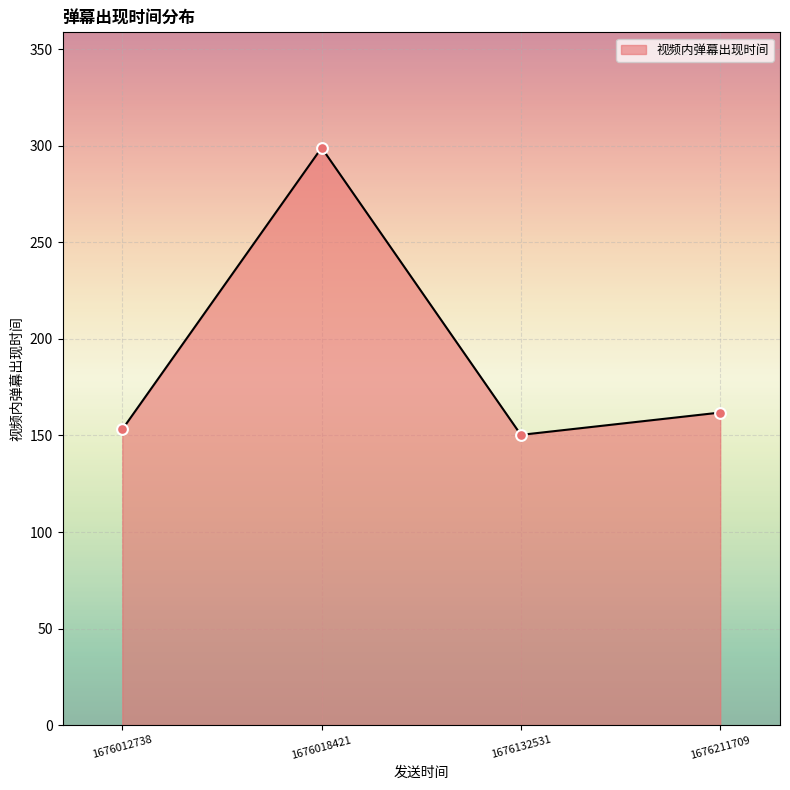

Which has a higher value, 1676211709 or 1676012738?

1676211709